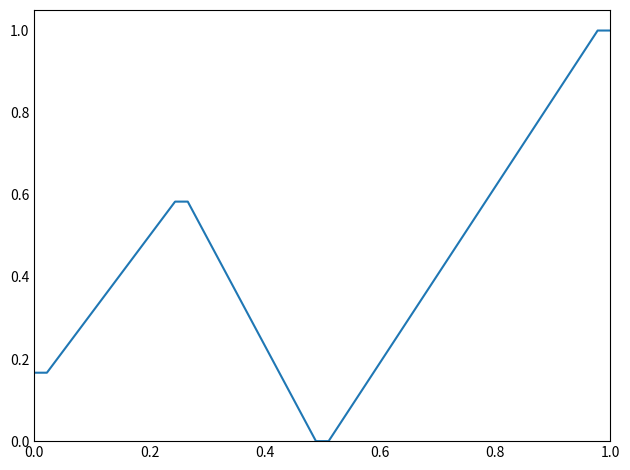

What is the difference between the second highest and second lowest values?

1.0